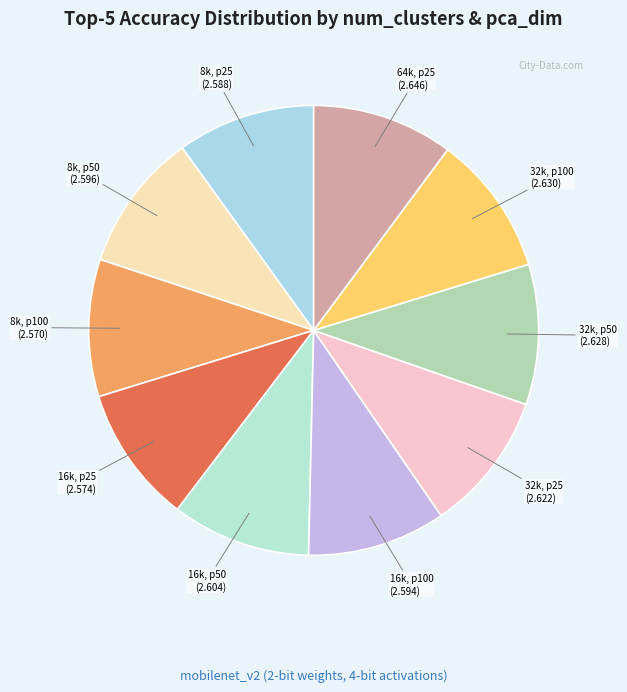

Is the sum of 16k, p100 and 16k, p25 greater than half?

No